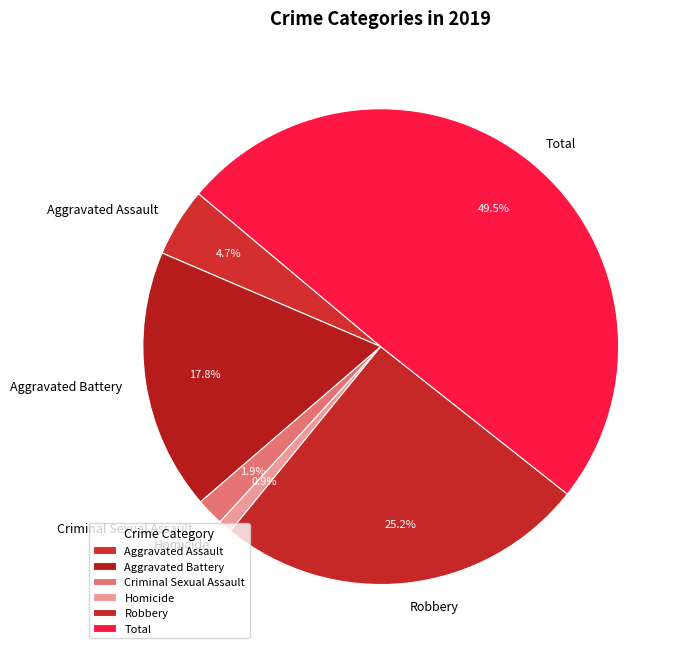

Which category has the smallest portion of the pie?

Homicide